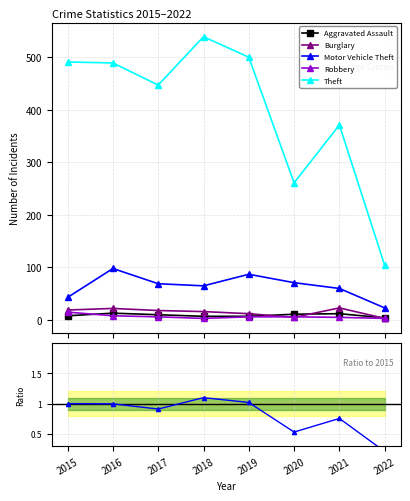

Reading left to right, list all the values displayed in this chart.

Aggravated Assault: 8	13	10	7	7	11	12	4
Burglary: 19	22	18	16	12	5	23	3
Motor Vehicle Theft: 43	98	69	65	87	71	60	23
Robbery: 15	8	6	3	6	6	5	3
Theft: 491	489	447	539	500	261	371	104